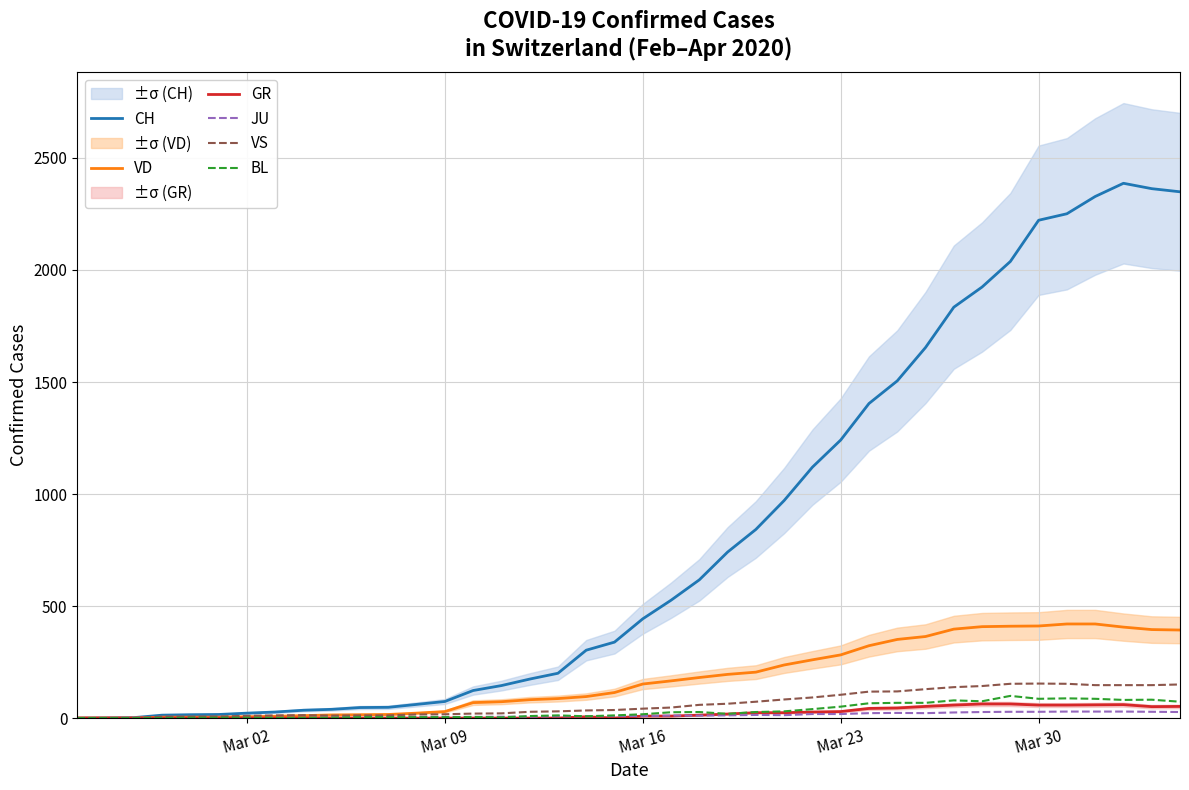

What is the average value of the GR series?

21